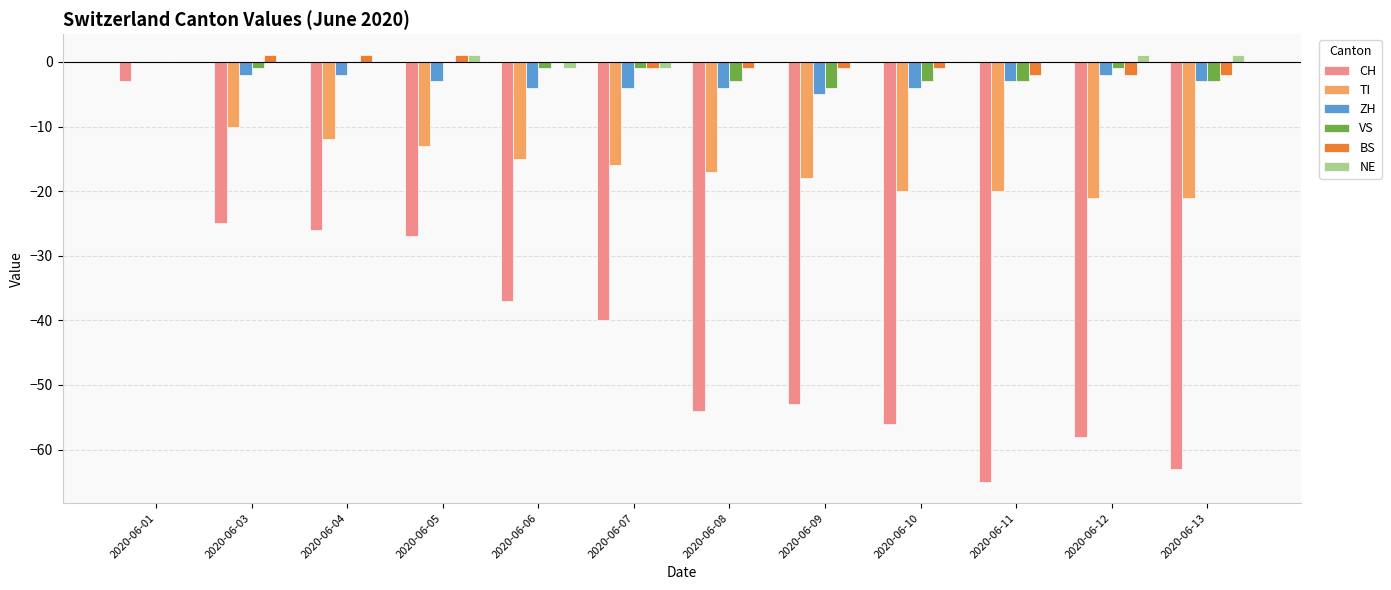

What is the difference between the BS values at 2020-06-05 and 2020-06-07?

2